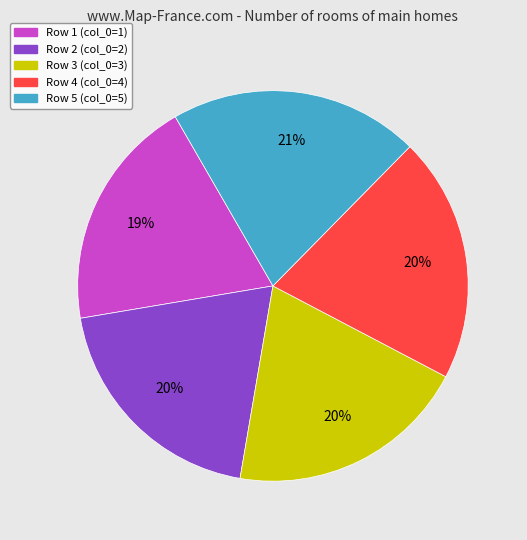

True or false: Row 2 (col_0=2) accounts for 30% of the total.

False